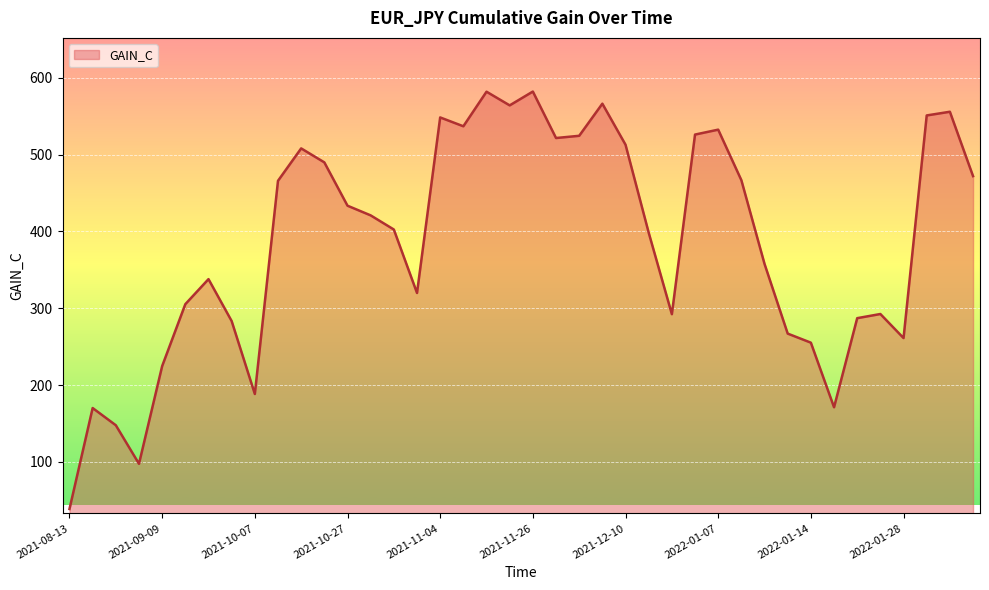

How many lines are shown in the chart?

1